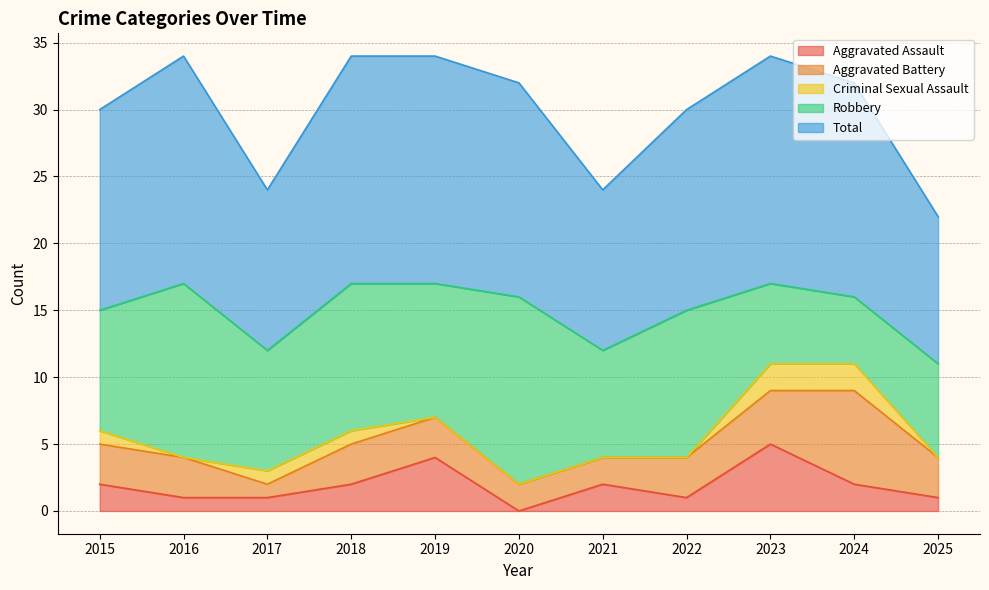

The value of Aggravated Battery at 2020 is 1. True or false?

False